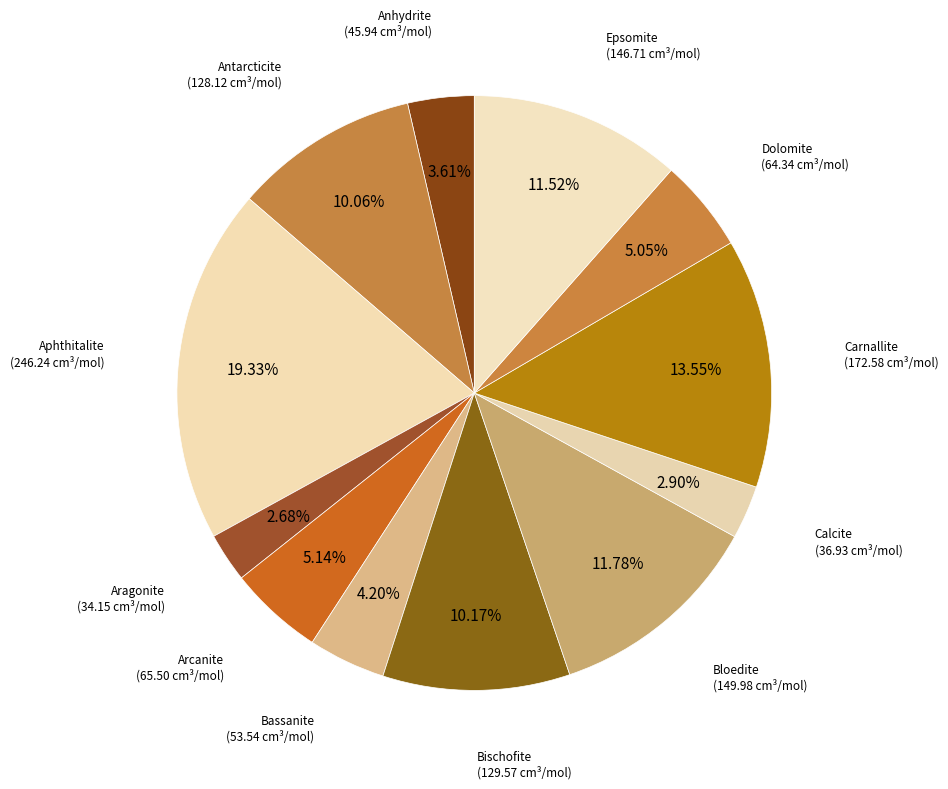

How many slices are in this pie chart?

12